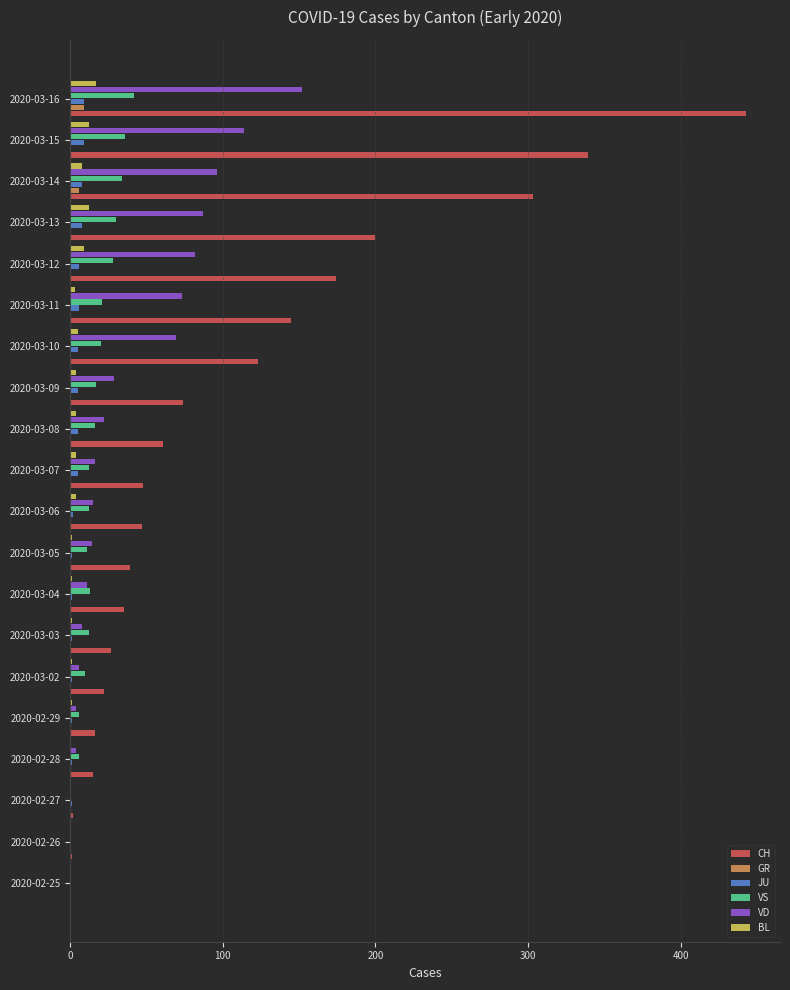

At which category does the chart reach its peak across all series?

2020-03-16